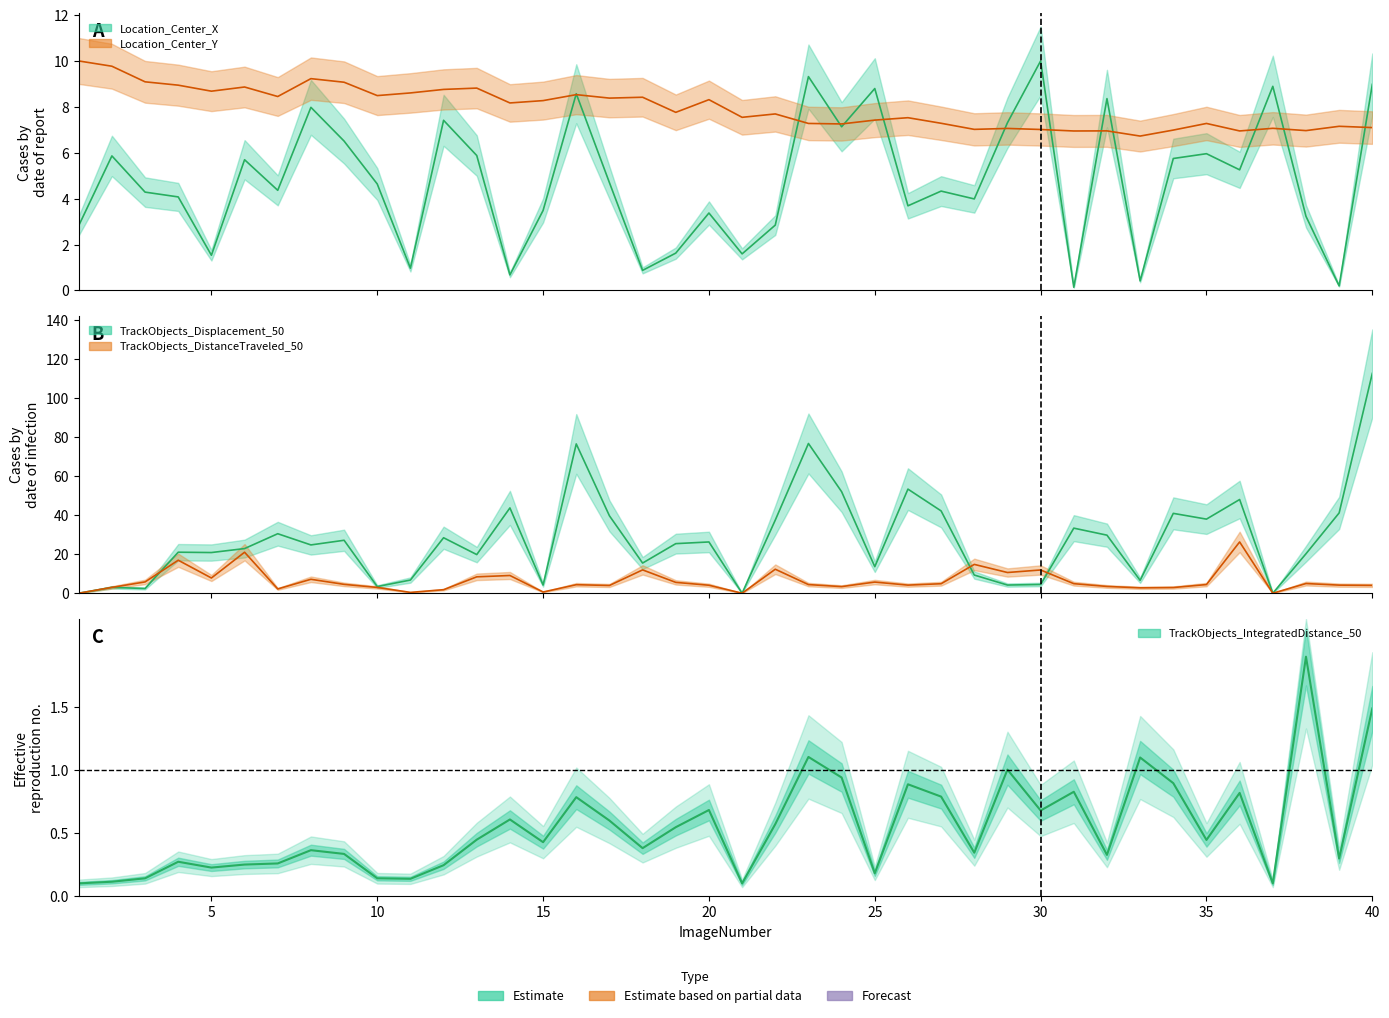

Which series changed the most between 21 and 33?

TrackObjects_Displacement_50